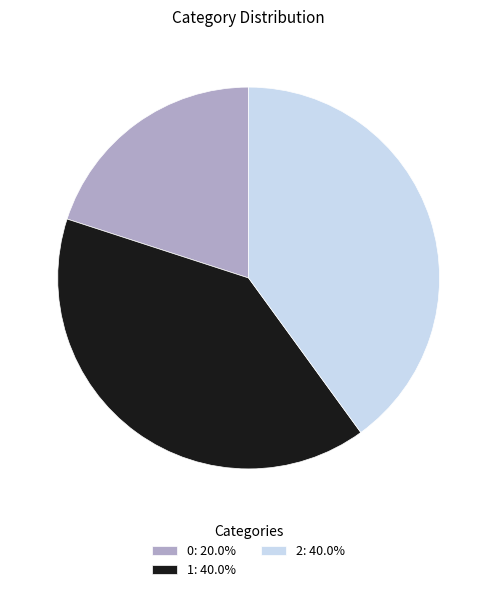

Combined, do 1: 40.0% and 0: 20.0% account for over 50%?

Yes